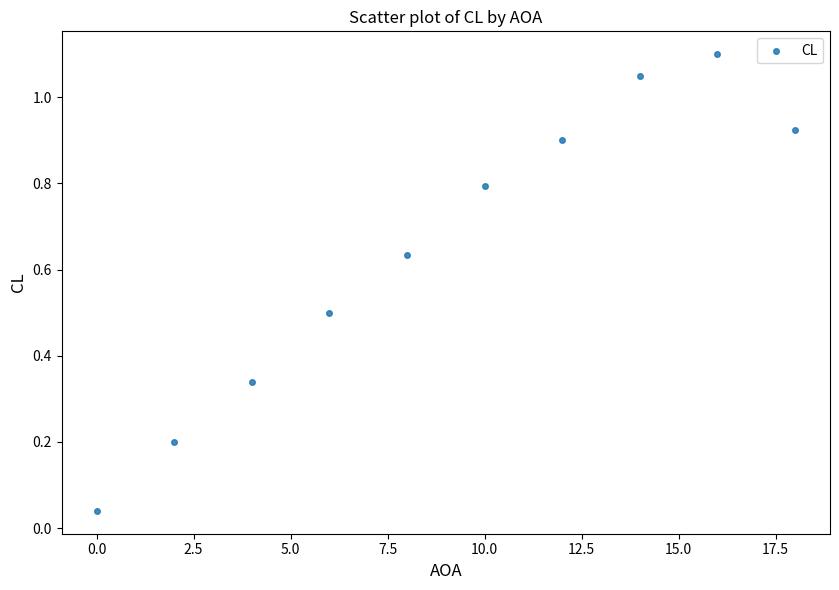

What is the average X value?

9.0